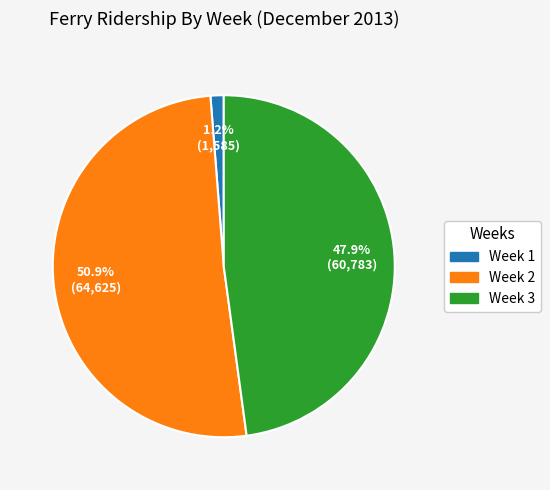

To the nearest percent, what is the average slice percentage?

33%